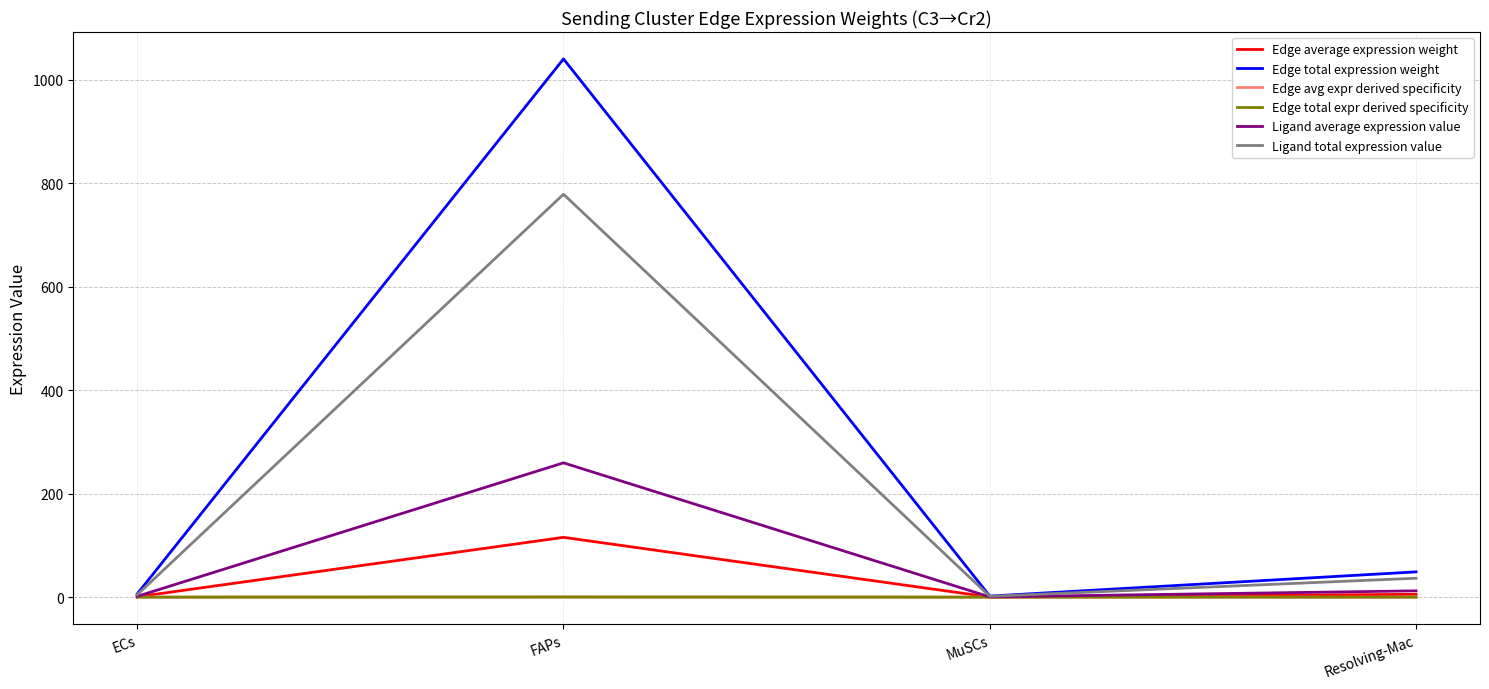

Does the chart display data point markers on the line(s)?

No